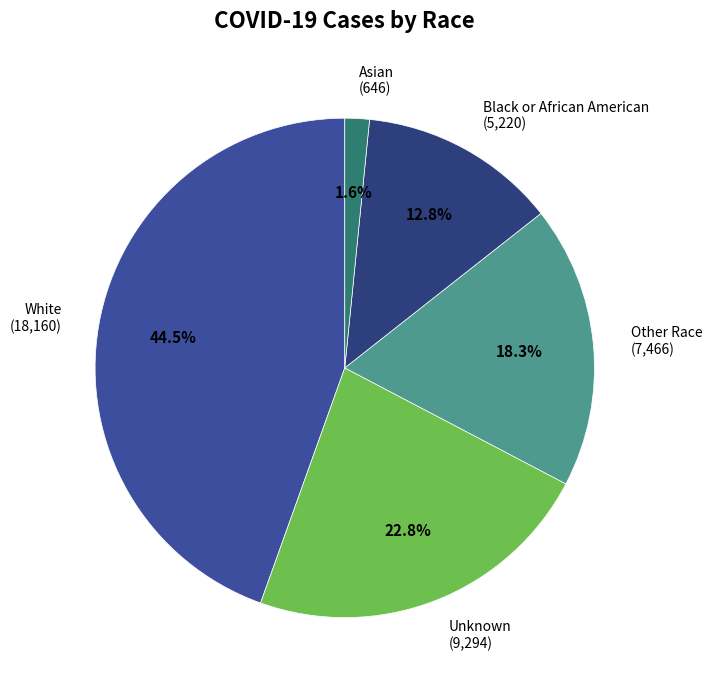

The Other Race slice represents 9% of the pie. True or false?

False